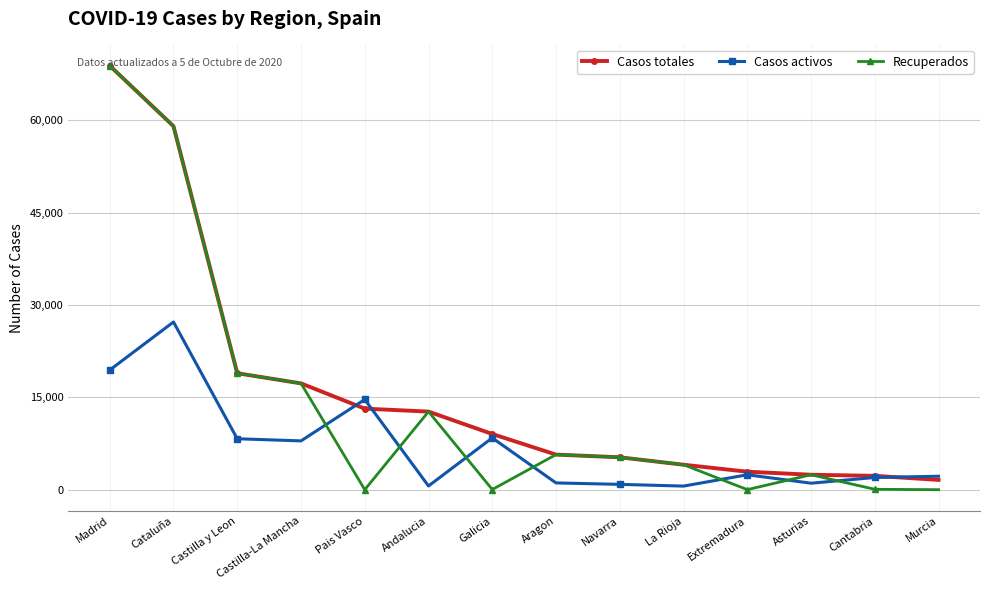

Where is the first local minimum for Recuperados?

Pais Vasco